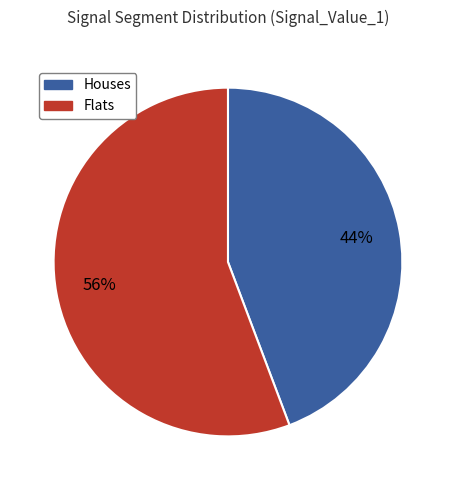

Is there any slice that represents more than half of the pie?

Yes